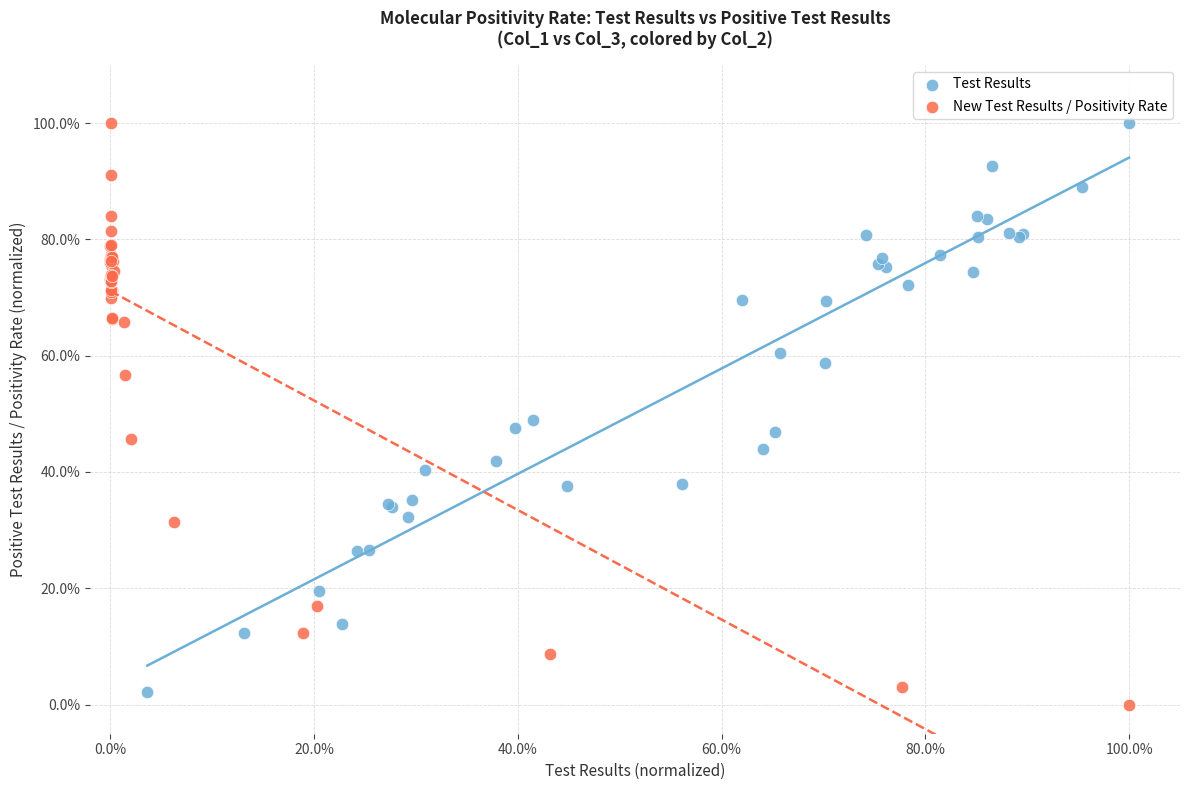

Which series has the largest Y range (max minus min)?

New Test Results / Positivity Rate